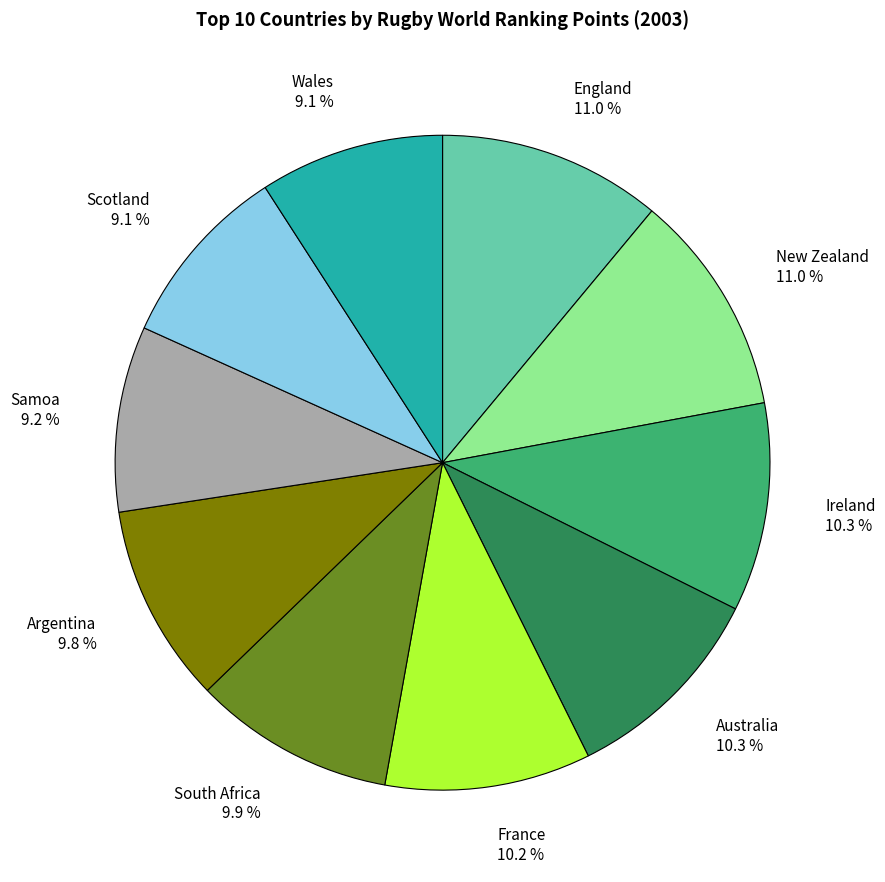

What is the total percentage of Samoa and Australia?

19.5%